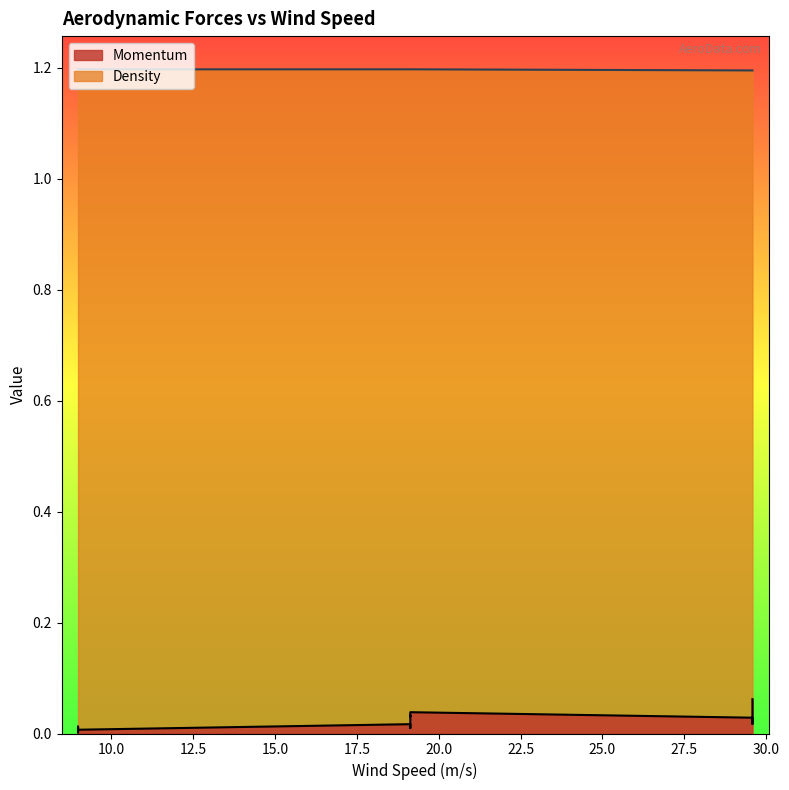

True or false: Density and Momentum intersect in this chart.

False